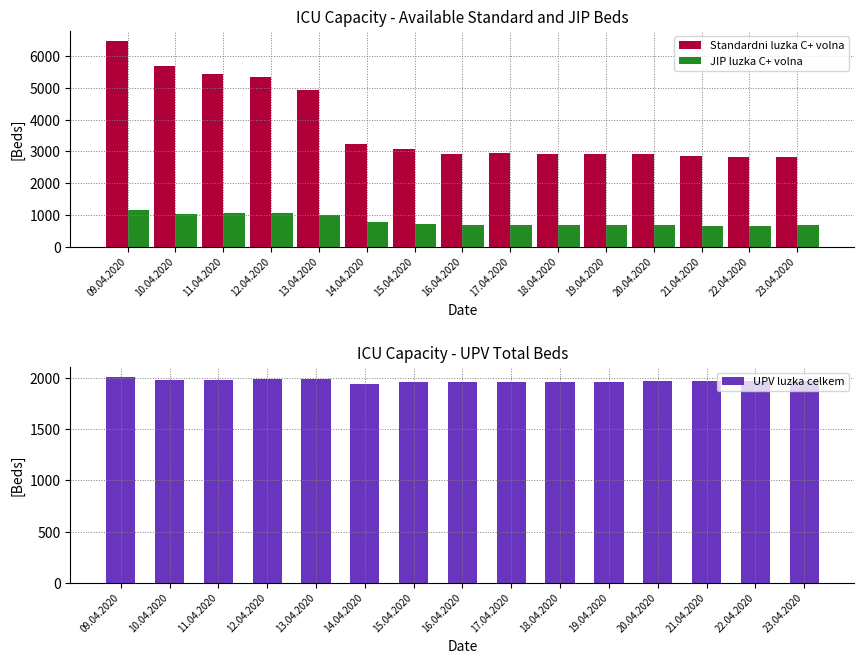

Read the JIP luzka C+ volna value at 10.04.2020.

1044